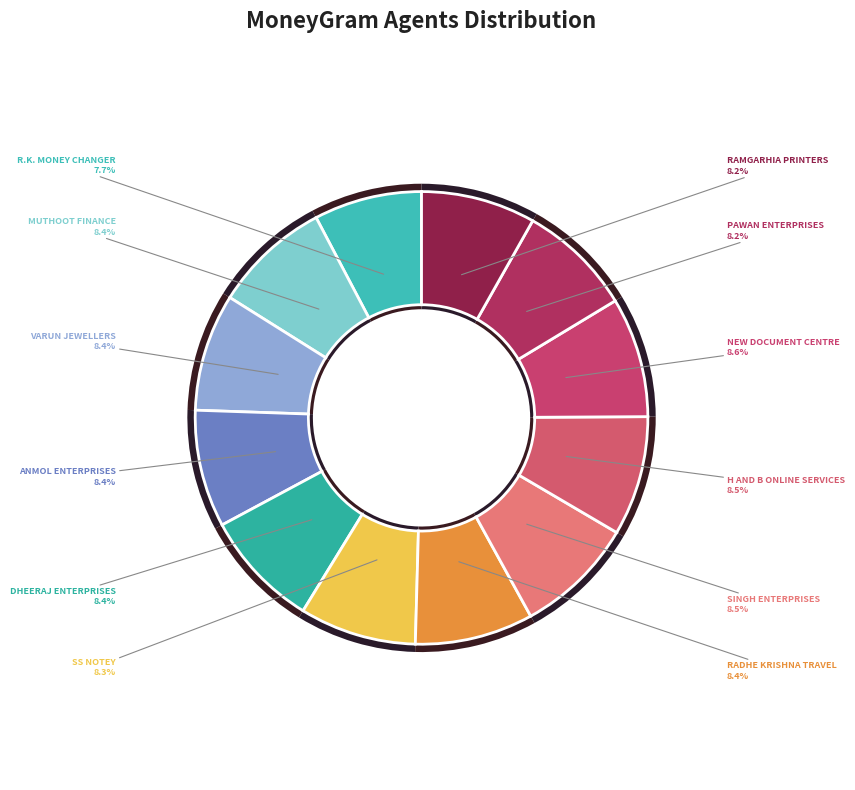

Count the number of slices in the pie.

12